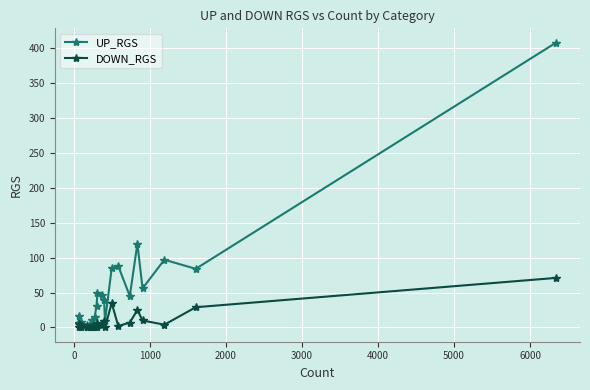

True or false: UP_RGS has more than 2 points higher than both neighbors.

True